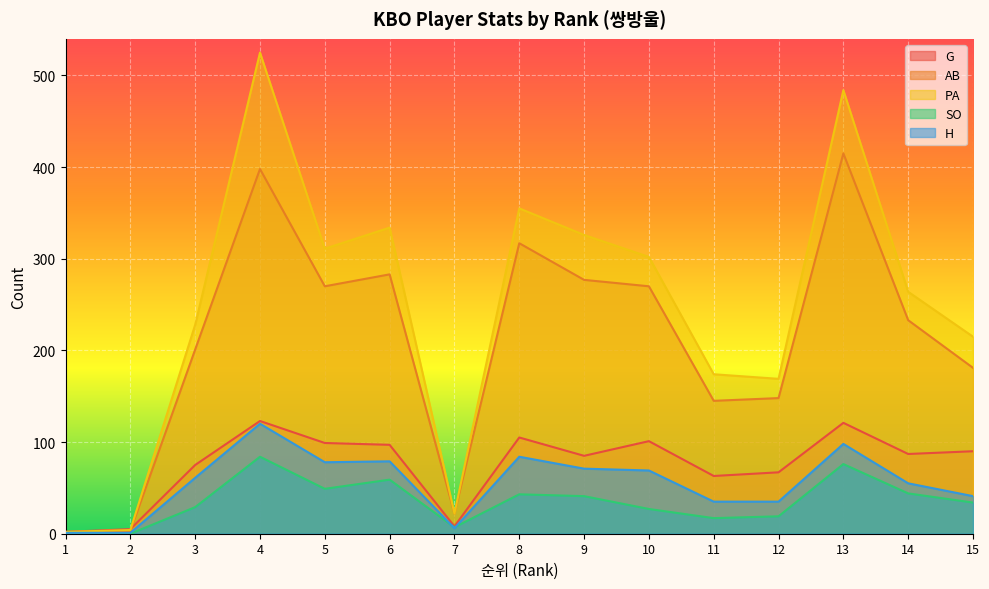

What is the highest value of the AB series?

415